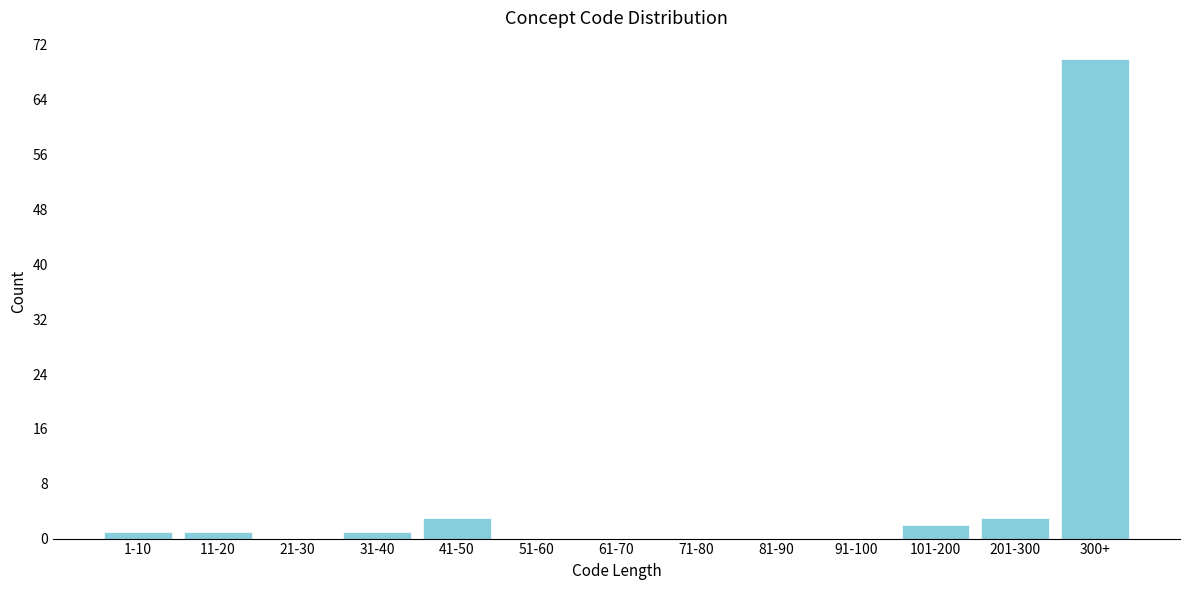

Reading right to left, transcribe all the data shown in this chart.

300+=70	201-300=3	101-200=2	91-100=0	81-90=0	71-80=0	61-70=0	51-60=0	41-50=3	31-40=1	21-30=0	11-20=1	1-10=1